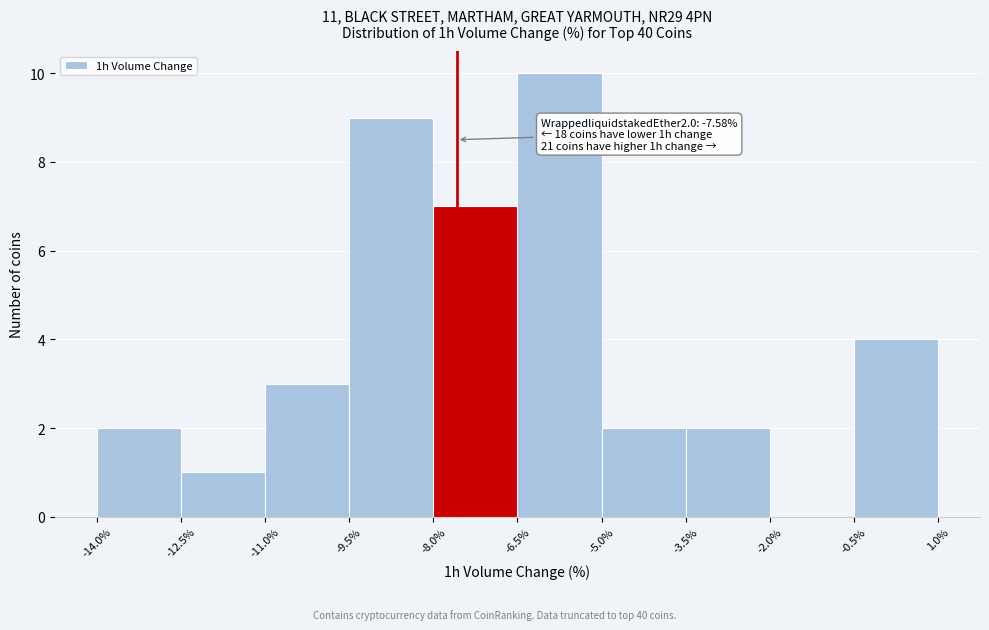

Which range on the x-axis has the tallest bar?

-6.5% to -5.0%